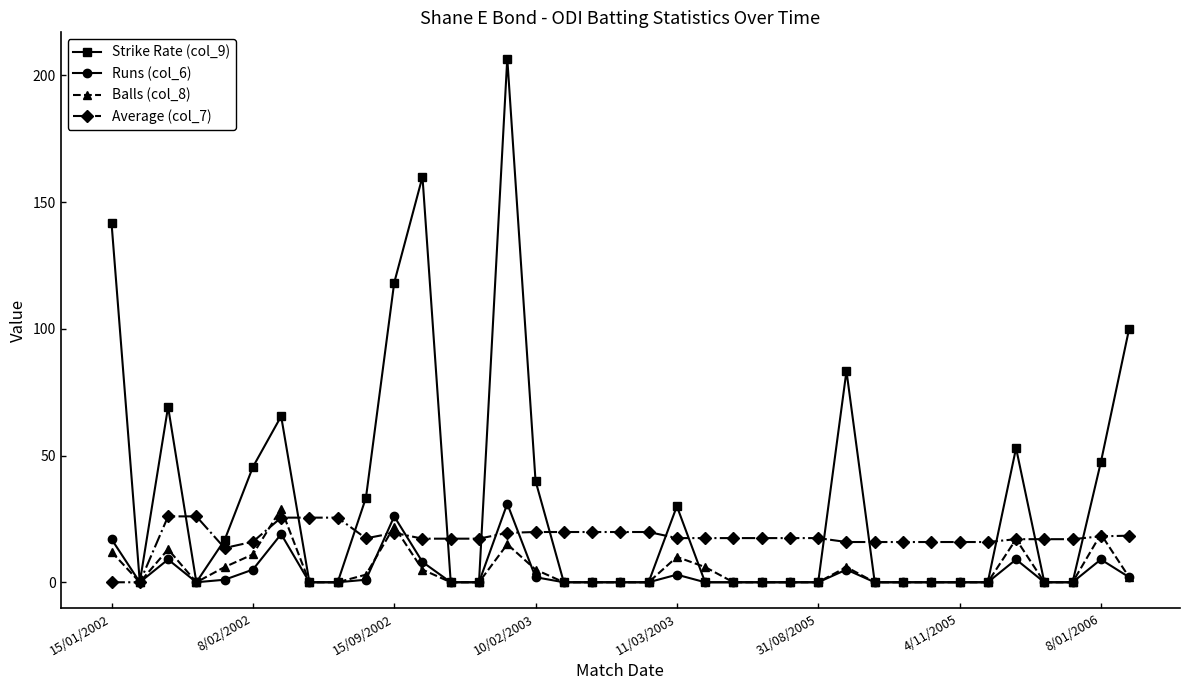

True or false: Balls (col_8) has more than 0 points higher than both neighbors.

True